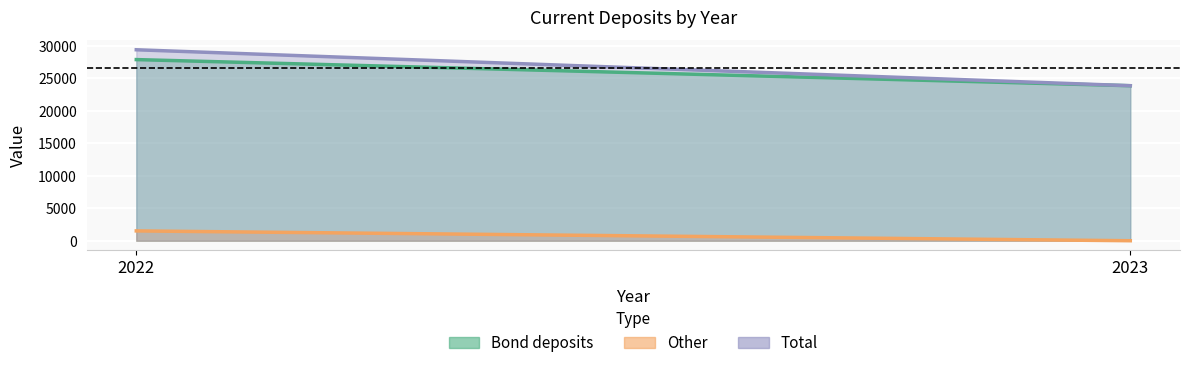

True or false: Bond deposits has a value of 8399 at 2023.

False